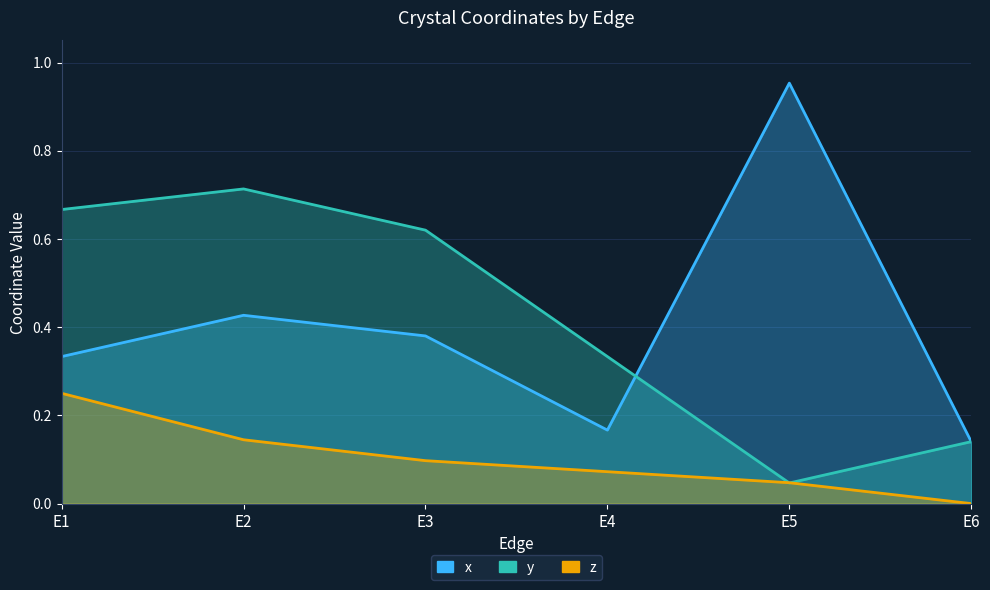

Where do x and y first cross each other?

E4 and E5